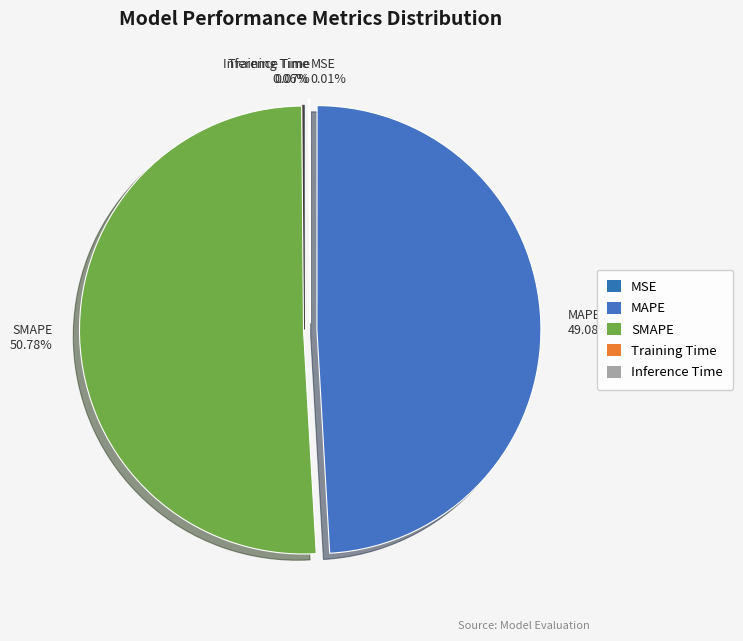

Which category has the biggest portion of the pie?

SMAPE